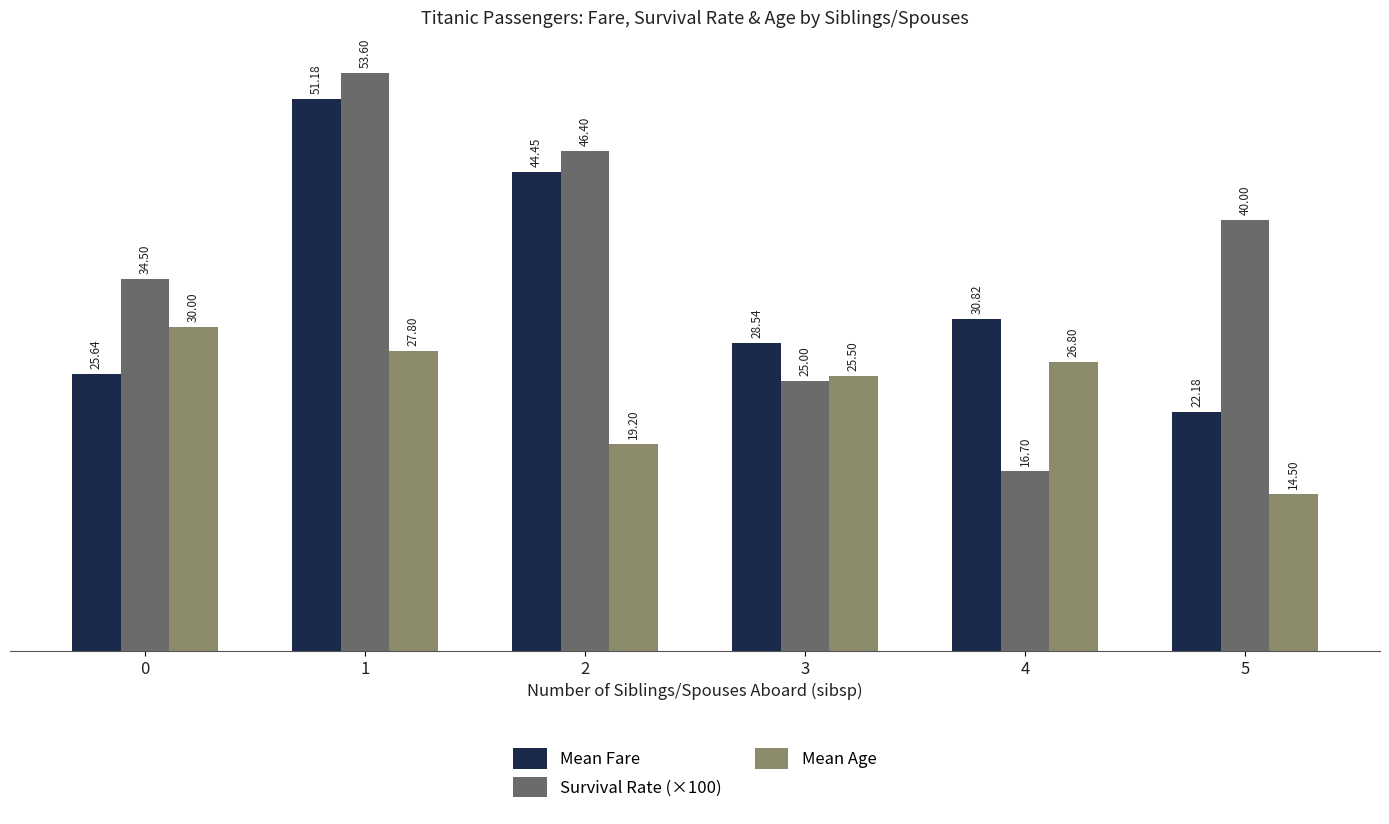

What is the minimum value for Mean Age?

14.5